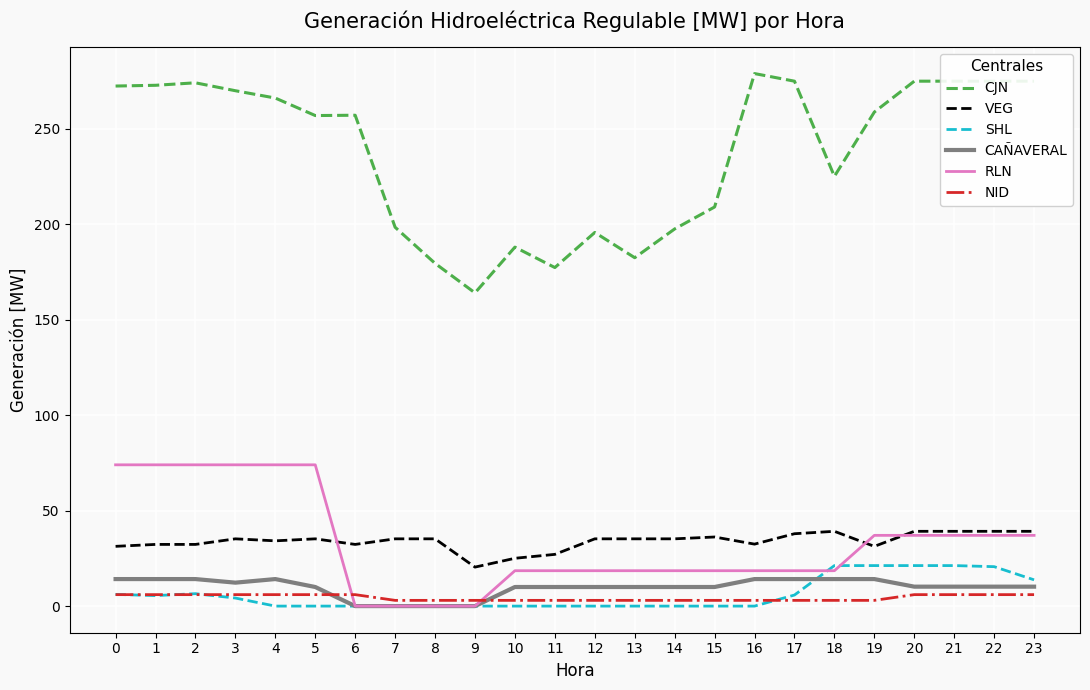

How many lines are shown in the chart?

6